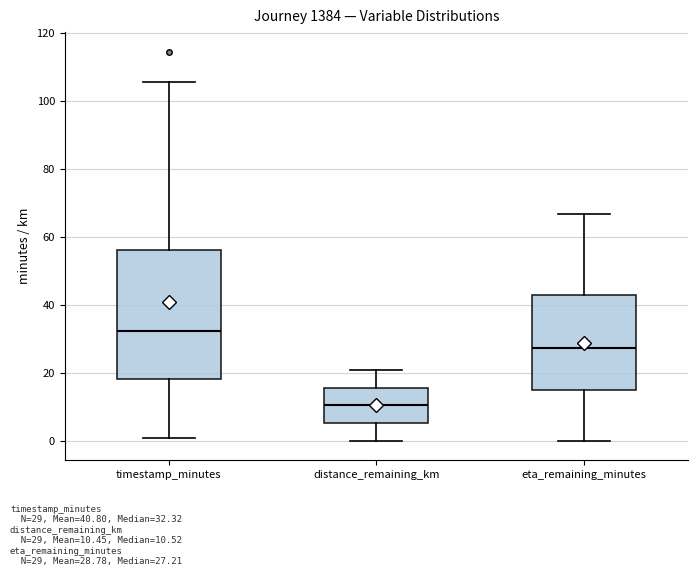

Which box has the highest median line?

timestamp_minutes